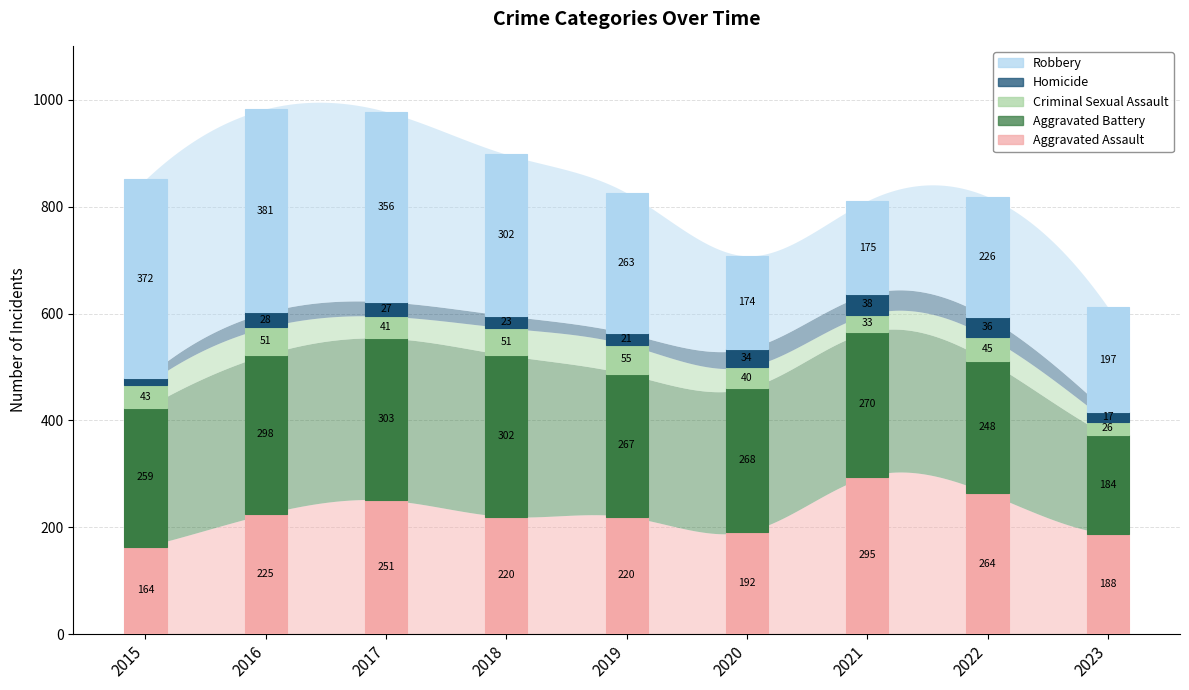

At which label does Robbery reach its peak?

2016